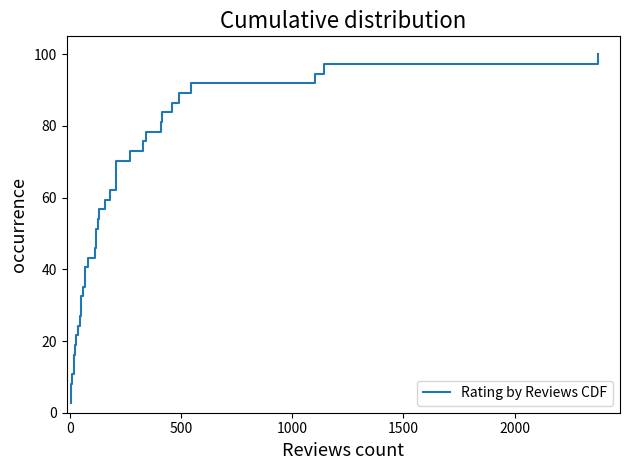

How many lines are shown in the chart?

1